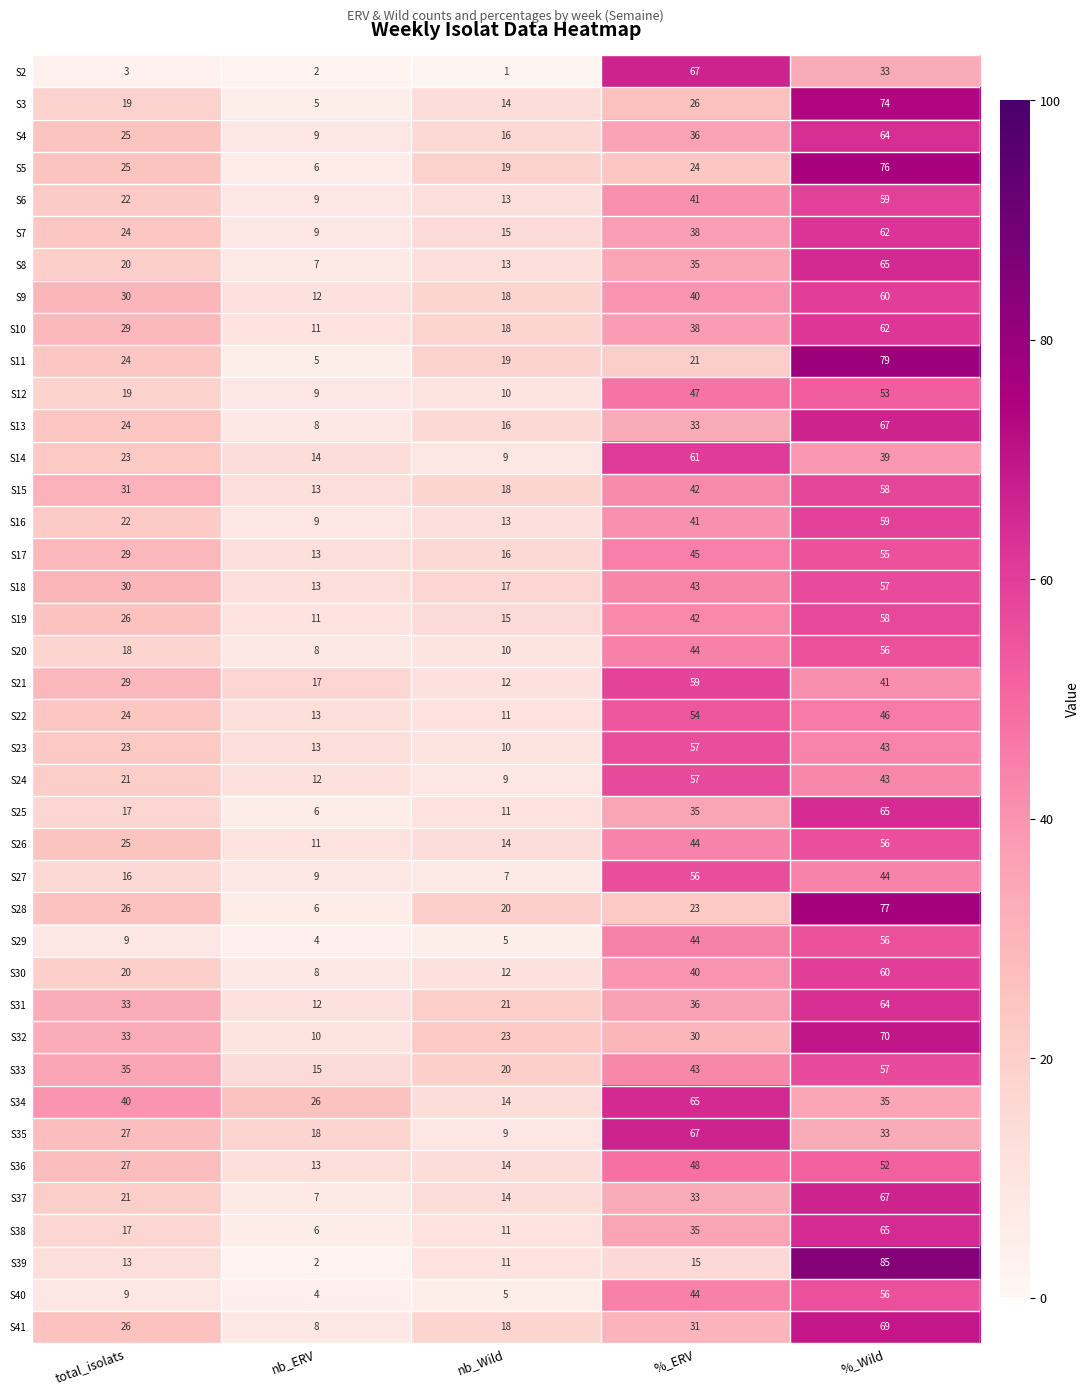

Which label corresponds to the largest value in the chart?

%_Wild